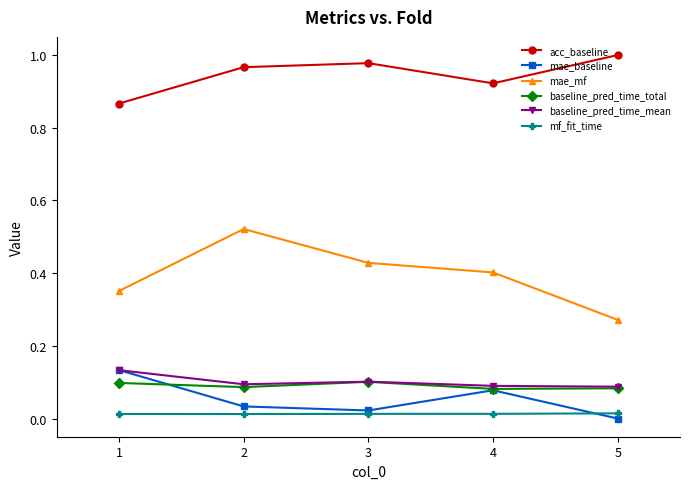

Is it true that baseline_pred_time_total equals 0.1 at 2?

True